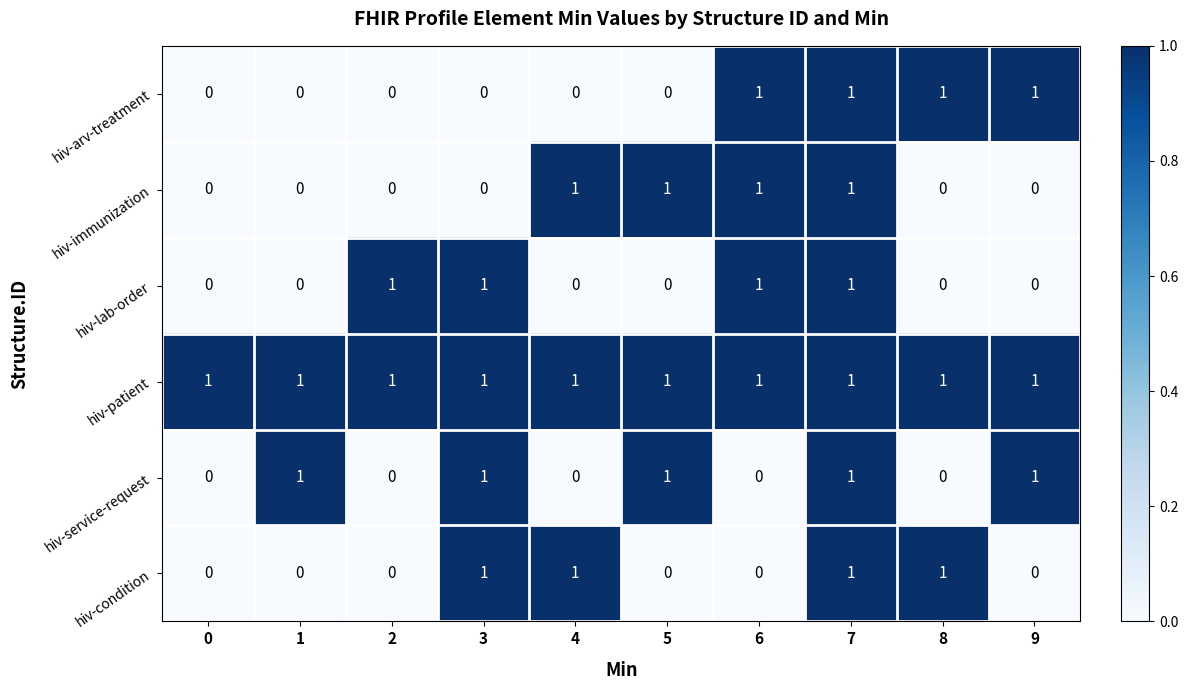

How many values in hiv-lab-order are above zero?

4